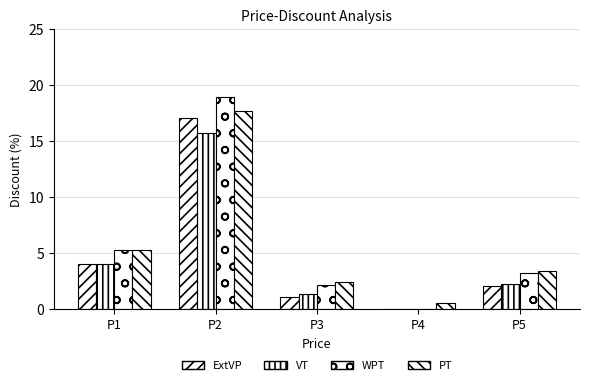

What is the difference between the maximum and minimum values in the WPT series?

18.9